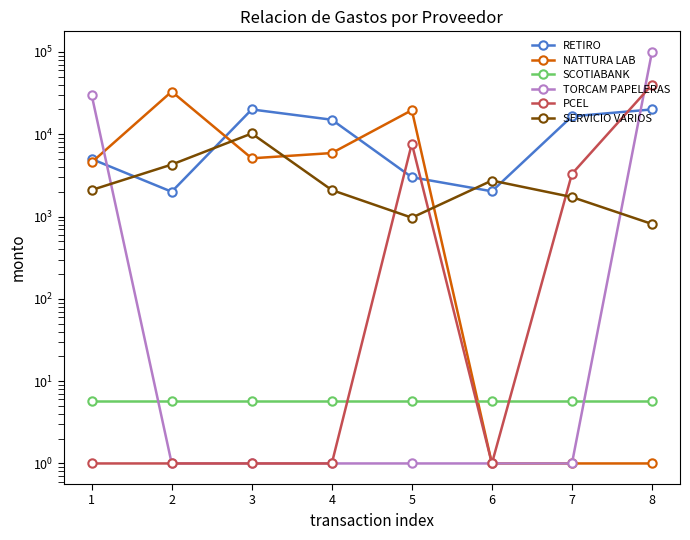

How many data points in NATTURA LAB are above 5095?

4